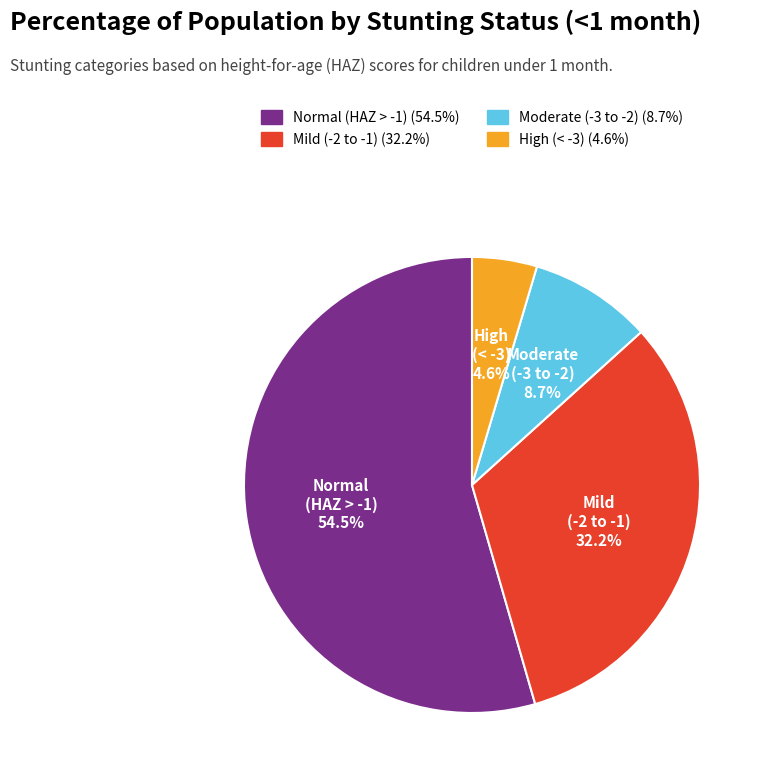

To the nearest percent, what is the average slice percentage?

25%